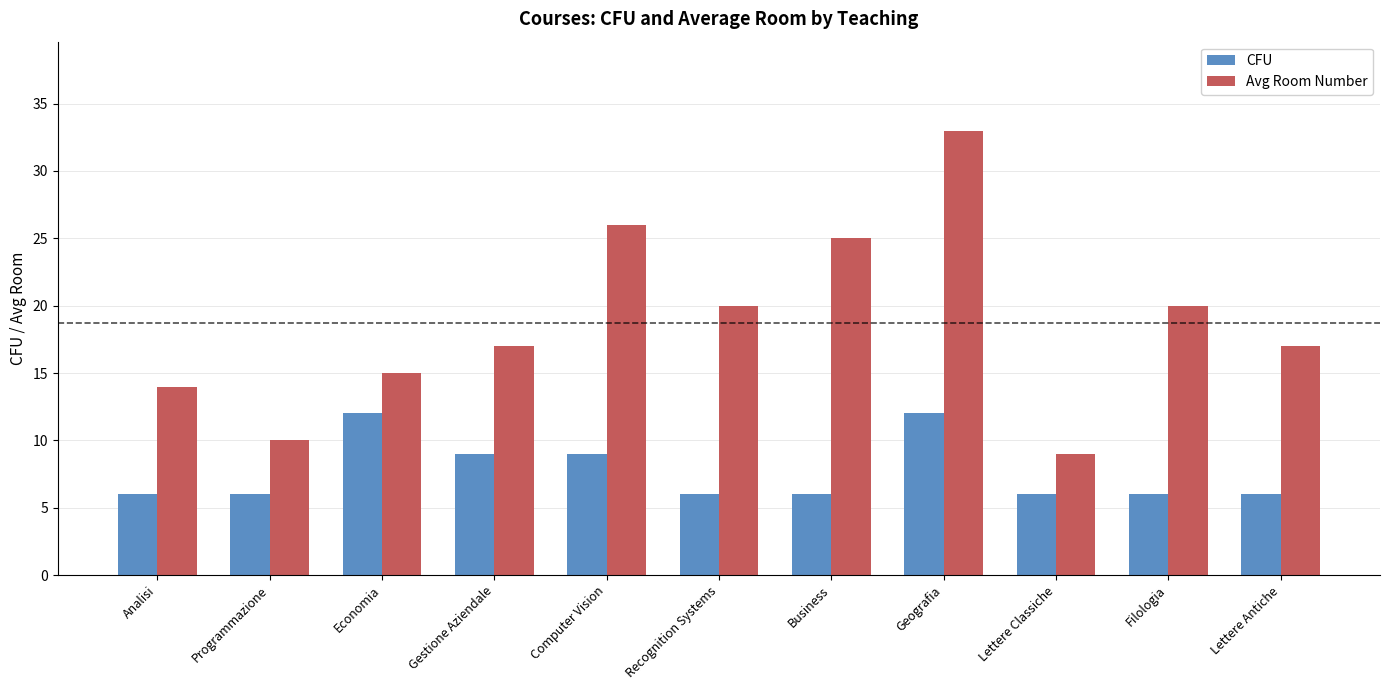

What is the sum of the CFU values at Gestione Aziendale and Geografia?

21